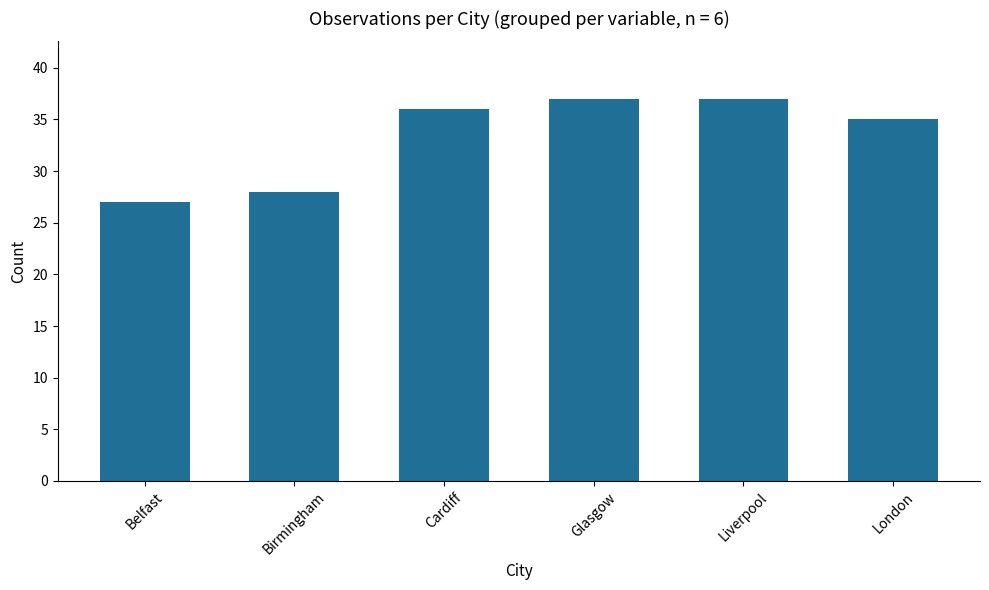

Which has a higher value, Birmingham or Cardiff?

Cardiff